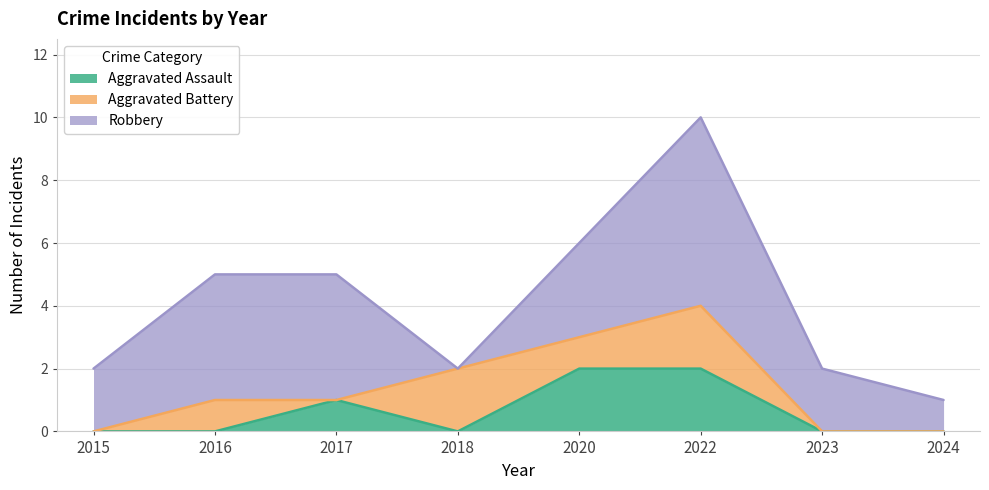

In Robbery, how many points are lower than both neighbors (excluding endpoints)?

1